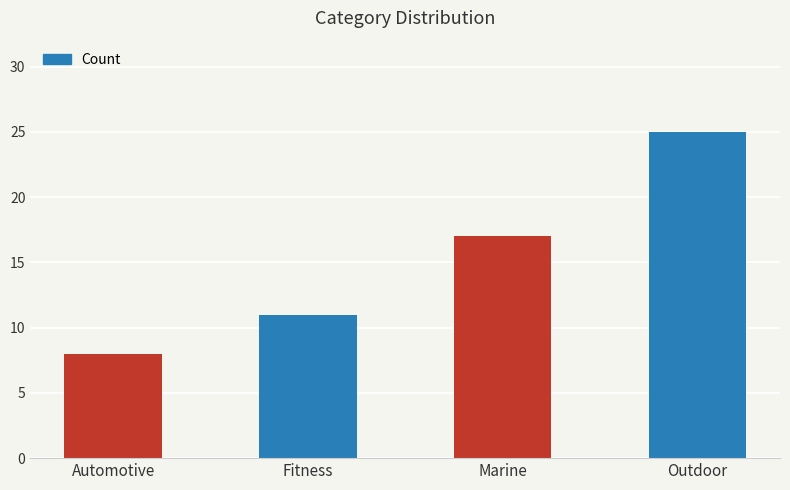

Which has a higher value, Fitness or Marine?

Marine